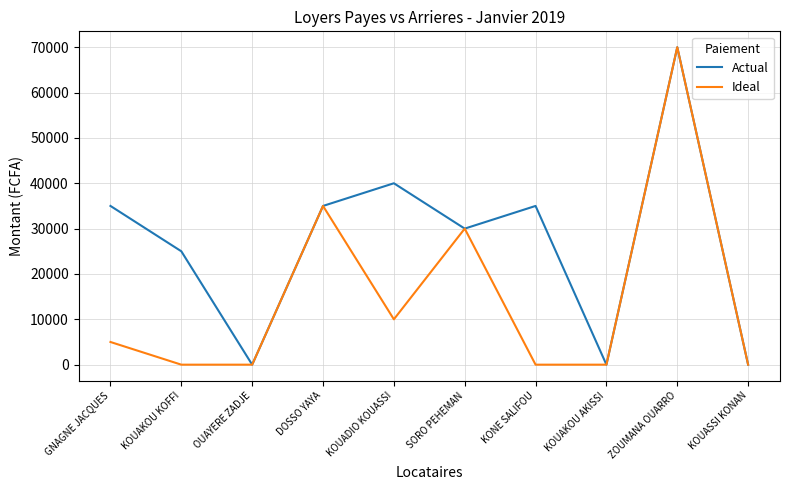

Which series changed the most between KOUAKOU KOFFI and DOSSO YAYA?

Ideal